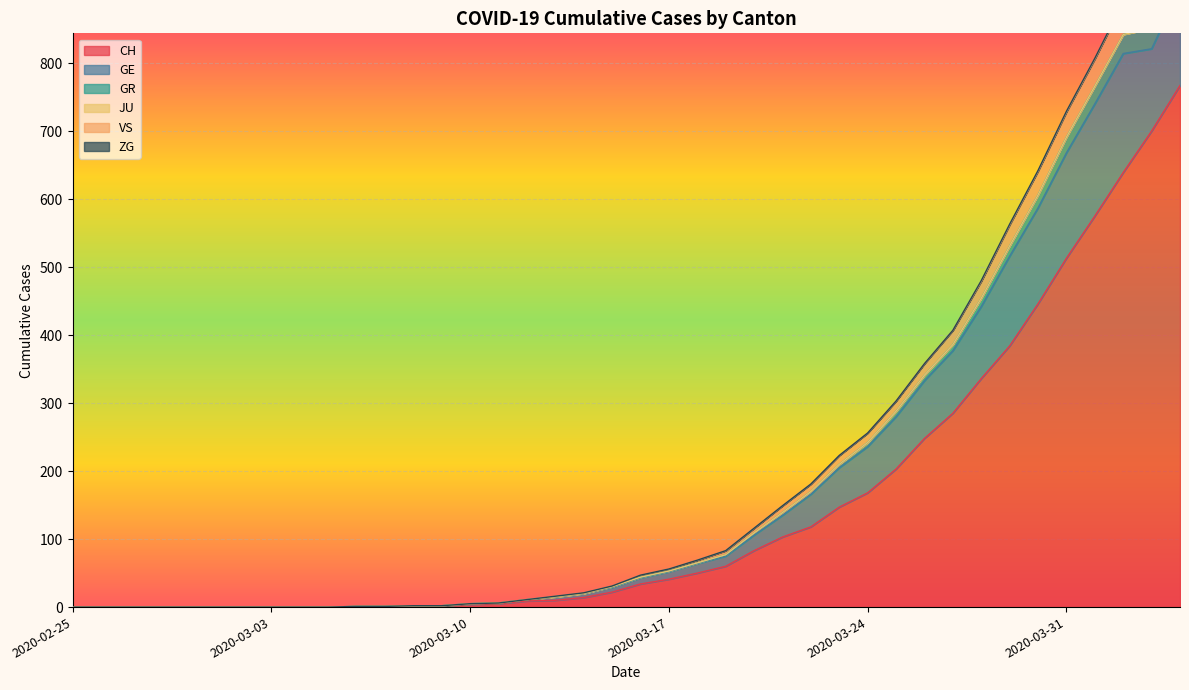

The value of GR at 2020-02-28 is 0. True or false?

True